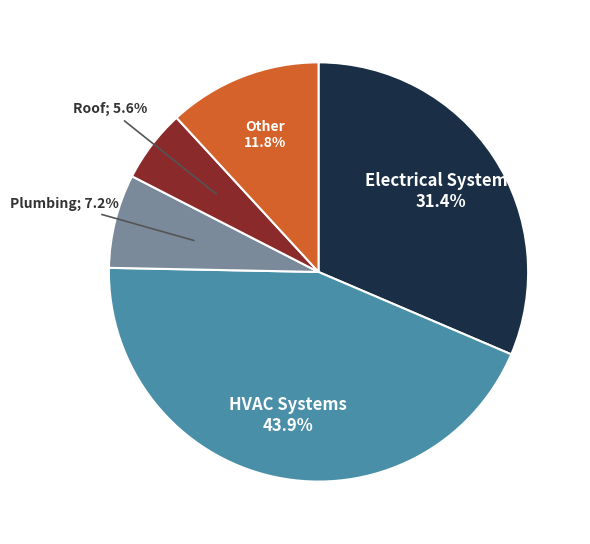

Is there a majority slice in this chart?

No